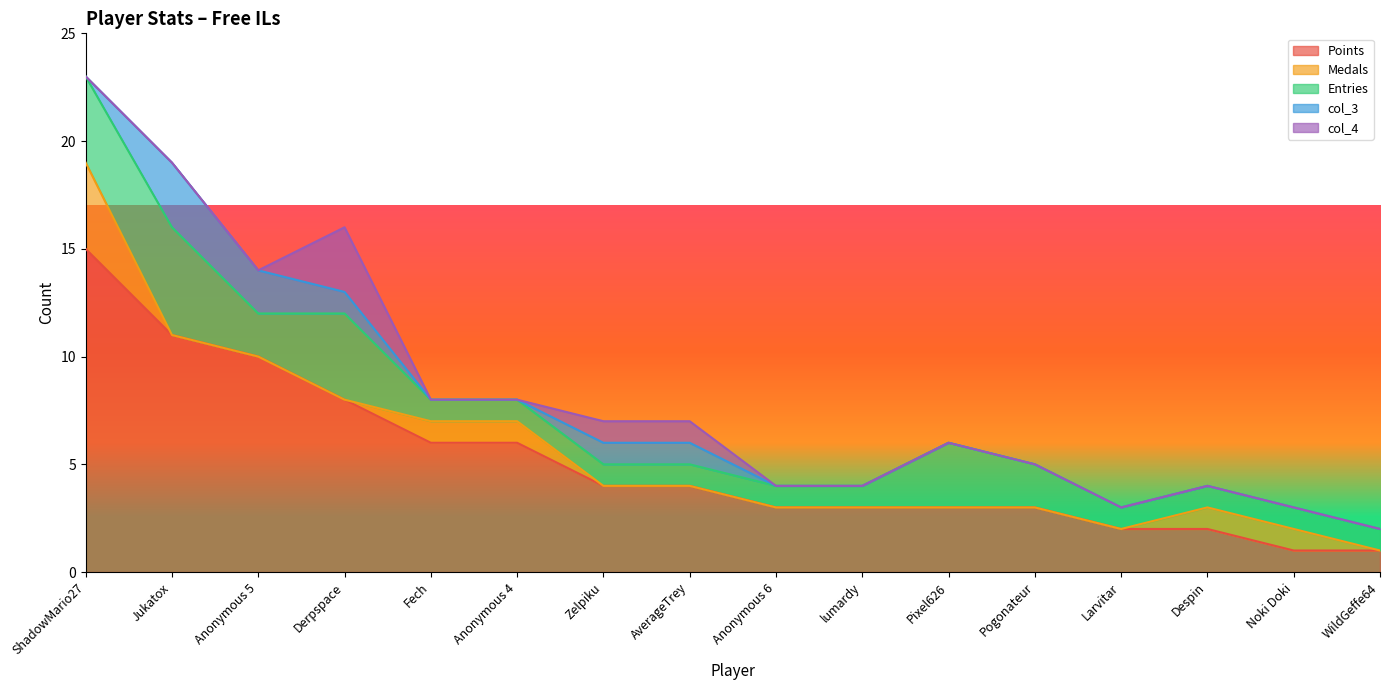

Where is the first local minimum for Entries?

Anonymous 5